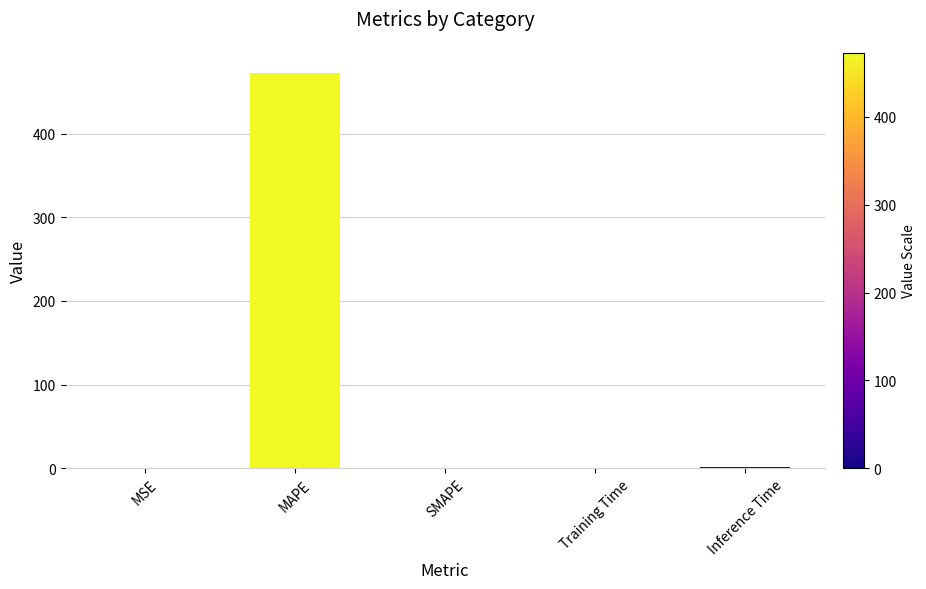

Which category has the highest value across all series?

MAPE